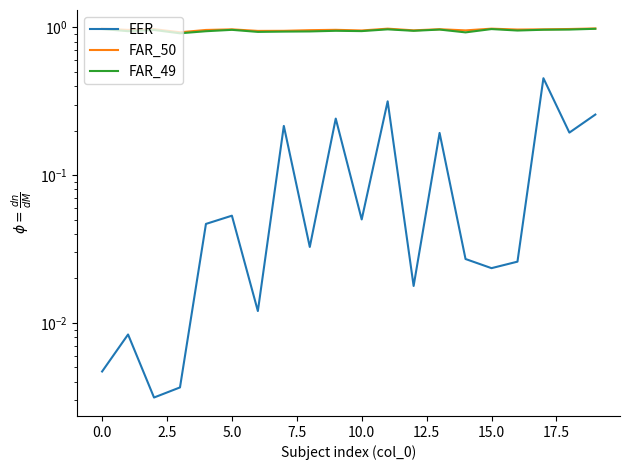

At which label does FAR_49 reach its peak?

19